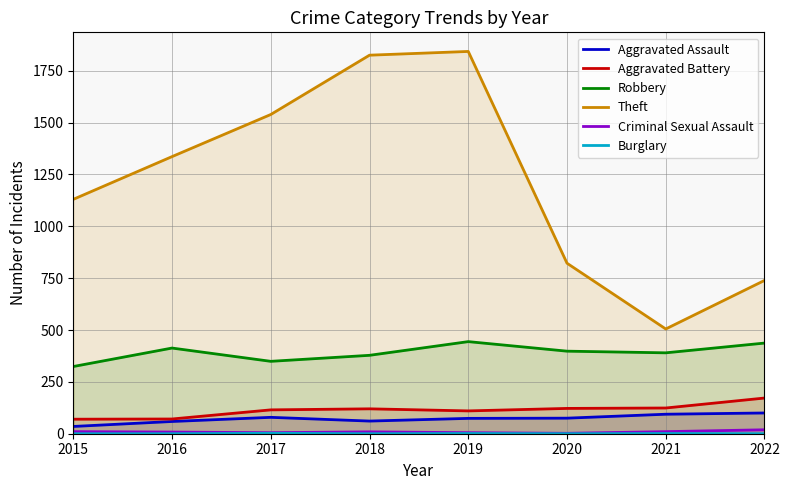

Rank the series by their maximum value, from highest to lowest.

Theft, Robbery, Aggravated Battery, Aggravated Assault, Criminal Sexual Assault, Burglary